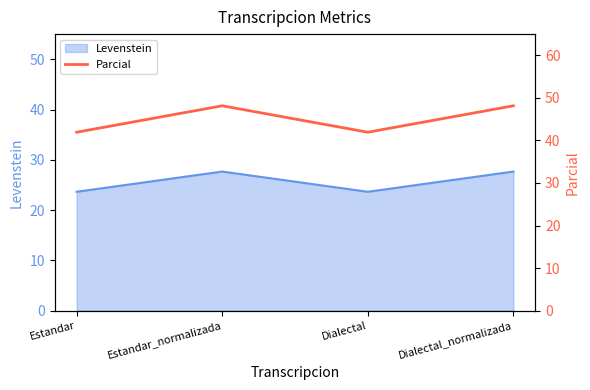

How many lines are shown in the chart?

1